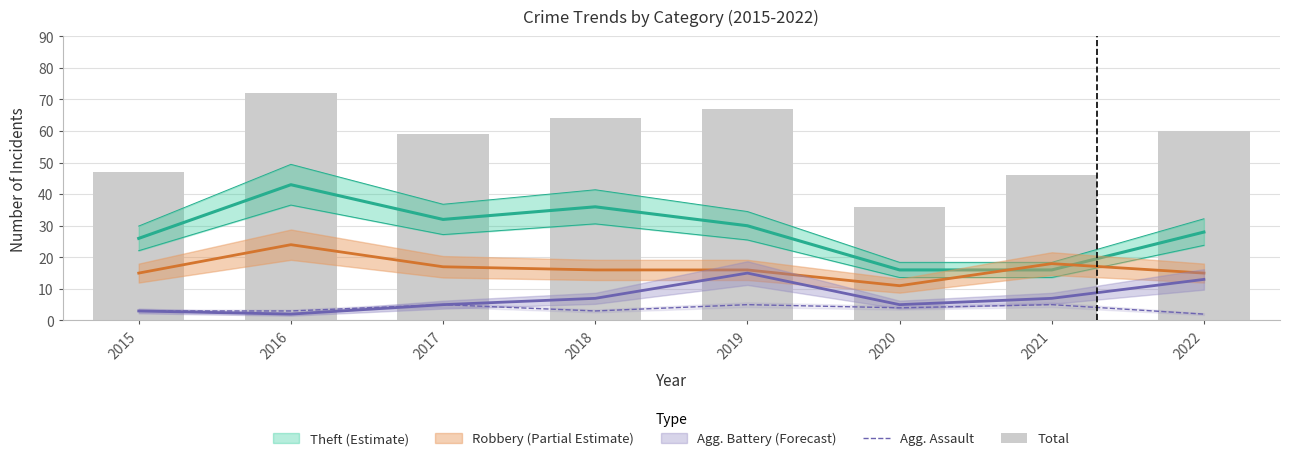

What is the value of the Agg. Assault bar at the 8th from the left?

2